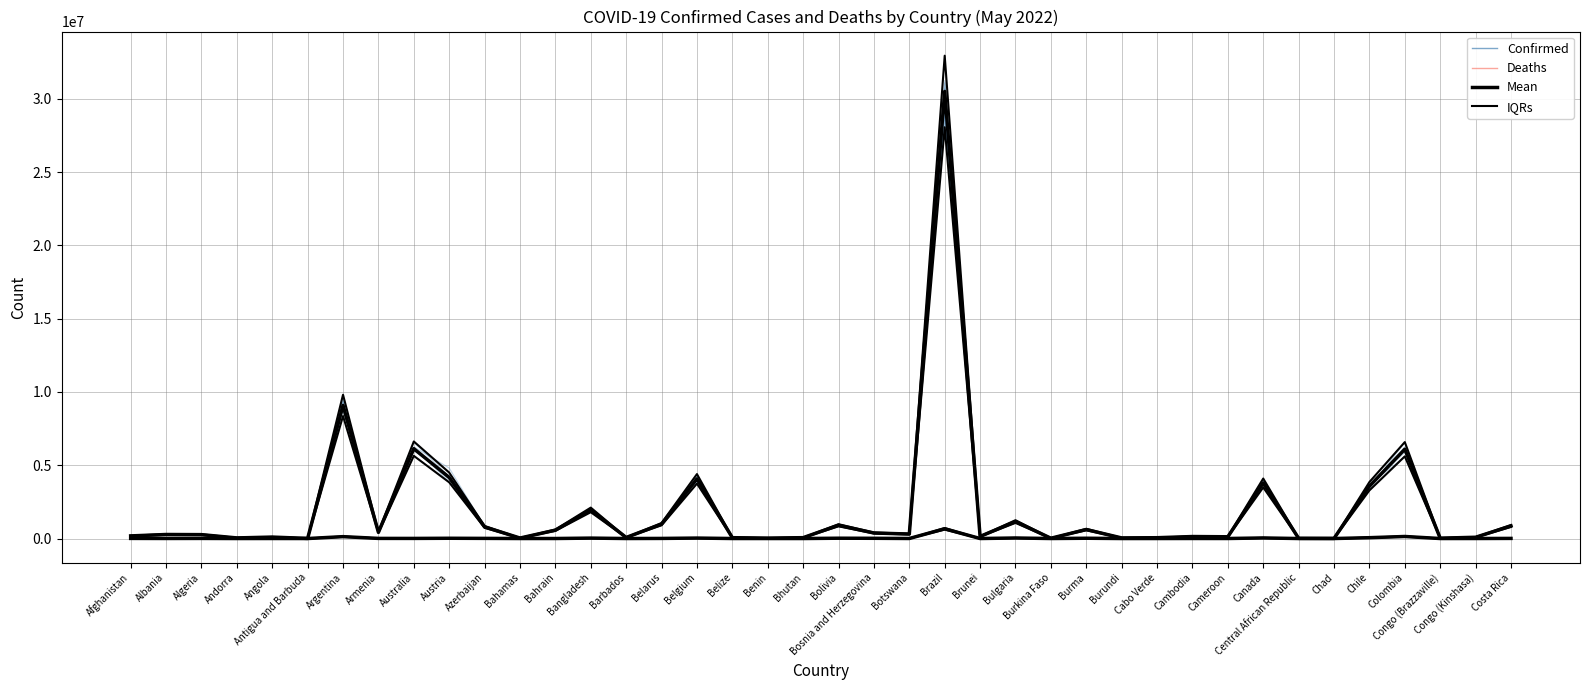

Reading right to left, list all the values displayed in this chart.

Confirmed_ens: Costa Rica=864040.7	Congo (Kinshasa)=82399.7	Congo (Brazzaville)=22191.5	Colombia=6143568.5	Chile=3395180.3	Chad=7655.9	Central African Republic=14029.2	Canada=3788434.6	Cameroon=128654.6	Cambodia=132978.5	Cabo Verde=55382.2	Burundi=39697.8	Burma=622176.6	Burkina Faso=19904.4	Bulgaria=1163493.5	Brunei=139213.1	Brazil=28764165.7	Botswana=307027.1	Bosnia and Herzegovina=373768.7	Bolivia=958280.9	Bhutan=56065.1	Benin=25973.1	Belize=58284.5	Belgium=3906338.3	Belarus=959189.0	Barbados=66797.6	Bangladesh=1803300.9	Bahrain=575620.7	Bahamas=32999.6	Azerbaijan=777906.8	Austria=4257187.7	Australia=6015618.8	Armenia=435858.2	Argentina=9657475.1	Antigua and Barbuda=7582.3	Angola=98357.1	Andorra=44258.4	Algeria=272667.8	Albania=273688.9	Afghanistan=182459.6
Deaths_ens: Costa Rica=8142.4	Congo (Kinshasa)=1354.3	Congo (Brazzaville)=380.6	Colombia=139693.5	Chile=55287.3	Chad=192.9	Central African Republic=112.3	Canada=40961.6	Cameroon=2040.7	Cambodia=3094.0	Cabo Verde=397.6	Burundi=36.9	Burma=18339.9	Burkina Faso=360.8	Bulgaria=37296.0	Brunei=213.9	Brazil=650529.7	Botswana=2716.4	Bosnia and Herzegovina=15921.7	Bolivia=21202.9	Bhutan=20.5	Benin=165.7	Belize=667.3	Belgium=30454.1	Belarus=6922.0	Barbados=416.6	Bangladesh=28338.1	Bahrain=1480.5	Bahamas=769.4	Azerbaijan=9704.2	Austria=18680.0	Australia=7609.3	Armenia=8895.0	Argentina=134612.8	Antigua and Barbuda=130.3	Angola=1823.5	Andorra=165.8	Algeria=6650.0	Albania=3579.2	Afghanistan=7713.8
Confirmed Mean: Costa Rica=857290.0	Congo (Kinshasa)=87023.0	Congo (Brazzaville)=24079.0	Colombia=6092667.0	Chile=3569492.0	Chad=7412.0	Central African Republic=14649.0	Canada=3790481.0	Cameroon=119780.0	Cambodia=136258.0	Cabo Verde=56036.0	Burundi=40675.0	Burma=612965.0	Burkina Faso=20865.0	Bulgaria=1158354.0	Brunei=142312.0	Brazil=30502501.0	Botswana=306200.0	Bosnia and Herzegovina=377175.0	Bolivia=905212.0	Bhutan=59422.0	Benin=26952.0	Belize=57561.0	Belgium=4071279.0	Belarus=981259.0	Barbados=71748.0	Bangladesh=1952747.0	Bahrain=570103.0	Bahamas=33626.0	Azerbaijan=792599.0	Austria=4166759.0	Australia=6130748.0	Armenia=422877.0	Argentina=9083673.0	Antigua and Barbuda=7654.0	Angola=99287.0	Andorra=41717.0	Algeria=265782.0	Albania=275211.0	Afghanistan=178905.0
Confirmed IQRs: Costa Rica=925873.2	Congo (Kinshasa)=93984.8	Congo (Brazzaville)=26005.3	Colombia=6580080.4	Chile=3855051.4	Chad=8005.0	Central African Republic=15820.9	Canada=4093719.5	Cameroon=129362.4	Cambodia=147158.6	Cabo Verde=60518.9	Burundi=43929.0	Burma=662002.2	Burkina Faso=22534.2	Bulgaria=1251022.3	Brunei=153697.0	Brazil=32942701.1	Botswana=330696.0	Bosnia and Herzegovina=407349.0	Bolivia=977629.0	Bhutan=64175.8	Benin=29108.2	Belize=62165.9	Belgium=4396981.3	Belarus=1059759.7	Barbados=77487.8	Bangladesh=2108966.8	Bahrain=615711.2	Bahamas=36316.1	Azerbaijan=856006.9	Austria=4500099.7	Australia=6621207.8	Armenia=456707.2	Argentina=9810366.8	Antigua and Barbuda=8266.3	Angola=107230.0	Andorra=45054.4	Algeria=287044.6	Albania=297227.9	Afghanistan=193217.4
Deaths Mean: Costa Rica=8421.0	Congo (Kinshasa)=1337.0	Congo (Brazzaville)=385.0	Colombia=139797.0	Chile=57597.0	Chad=193.0	Central African Republic=113.0	Canada=39603.0	Cameroon=1927.0	Cambodia=3056.0	Cabo Verde=401.0	Burundi=38.0	Burma=19434.0	Burkina Faso=383.0	Bulgaria=36953.0	Brunei=218.0	Brazil=663994.0	Botswana=2690.0	Bosnia and Herzegovina=15768.0	Bolivia=21924.0	Bhutan=21.0	Benin=163.0	Belize=676.0	Belgium=31494.0	Belarus=6963.0	Barbados=401.0	Bangladesh=29127.0	Bahrain=1476.0	Bahamas=798.0	Azerbaijan=9709.0	Austria=18222.0	Australia=7424.0	Armenia=8622.0	Argentina=128653.0	Antigua and Barbuda=137.0	Angola=1900.0	Andorra=153.0	Algeria=6875.0	Albania=3496.0	Afghanistan=7684.0
Deaths IQRs: Costa Rica=9094.7	Congo (Kinshasa)=1444.0	Congo (Brazzaville)=415.8	Colombia=150980.8	Chile=62204.8	Chad=208.4	Central African Republic=122.0	Canada=42771.2	Cameroon=2081.2	Cambodia=3300.5	Cabo Verde=433.1	Burundi=41.0	Burma=20988.7	Burkina Faso=413.6	Bulgaria=39909.2	Brunei=235.4	Brazil=717113.5	Botswana=2905.2	Bosnia and Herzegovina=17029.4	Bolivia=23677.9	Bhutan=22.7	Benin=176.0	Belize=730.1	Belgium=34013.5	Belarus=7520.0	Barbados=433.1	Bangladesh=31457.2	Bahrain=1594.1	Bahamas=861.8	Azerbaijan=10485.7	Austria=19679.8	Australia=8017.9	Armenia=9311.8	Argentina=138945.2	Antigua and Barbuda=148.0	Angola=2052.0	Andorra=165.2	Algeria=7425.0	Albania=3775.7	Afghanistan=8298.7